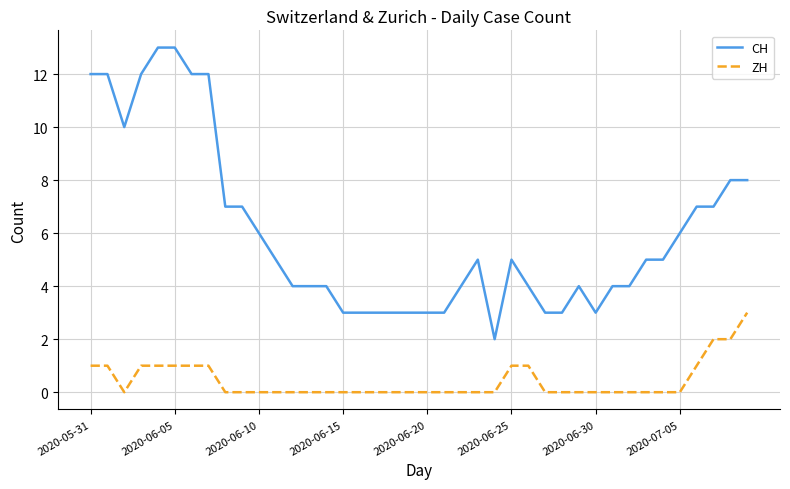

True or false: CH and ZH intersect in this chart.

False